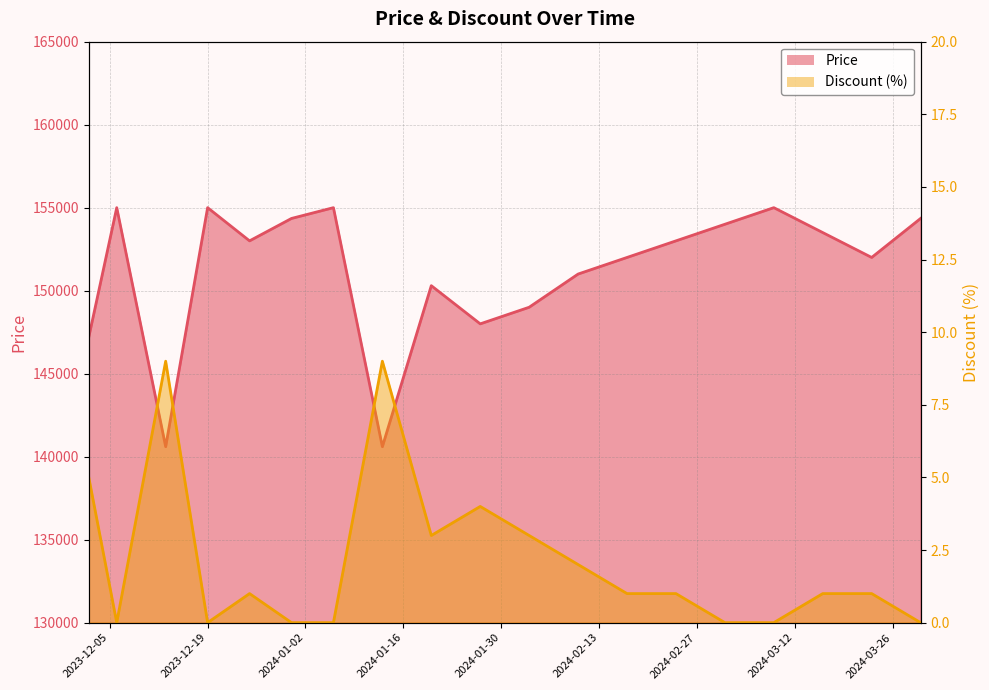

What is the difference between the Discount values at 2023-12-02 and 2024-02-17?

4